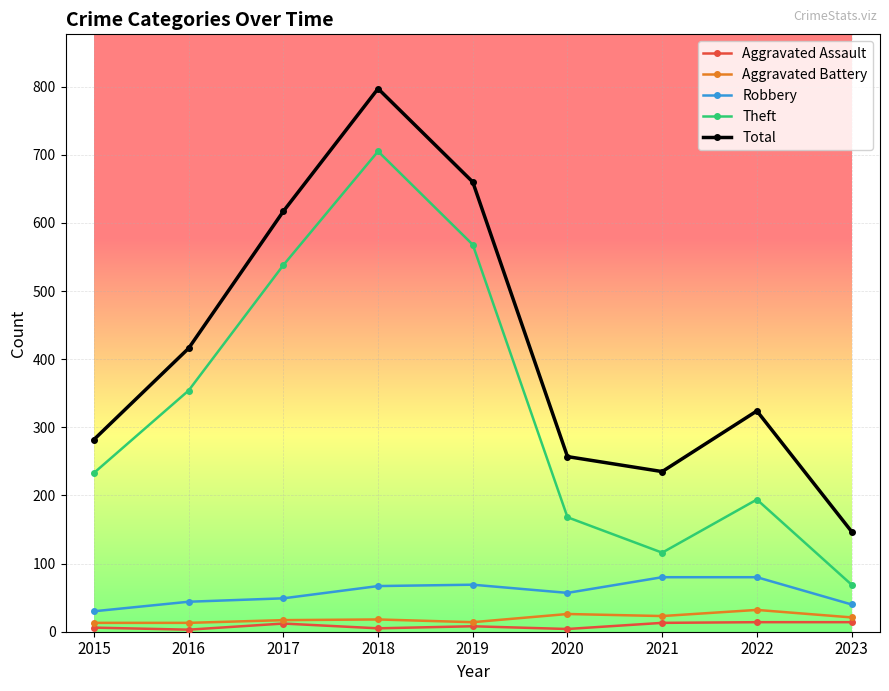

What are all the series names shown in the legend?

Aggravated Assault, Aggravated Battery, Robbery, Theft, Total